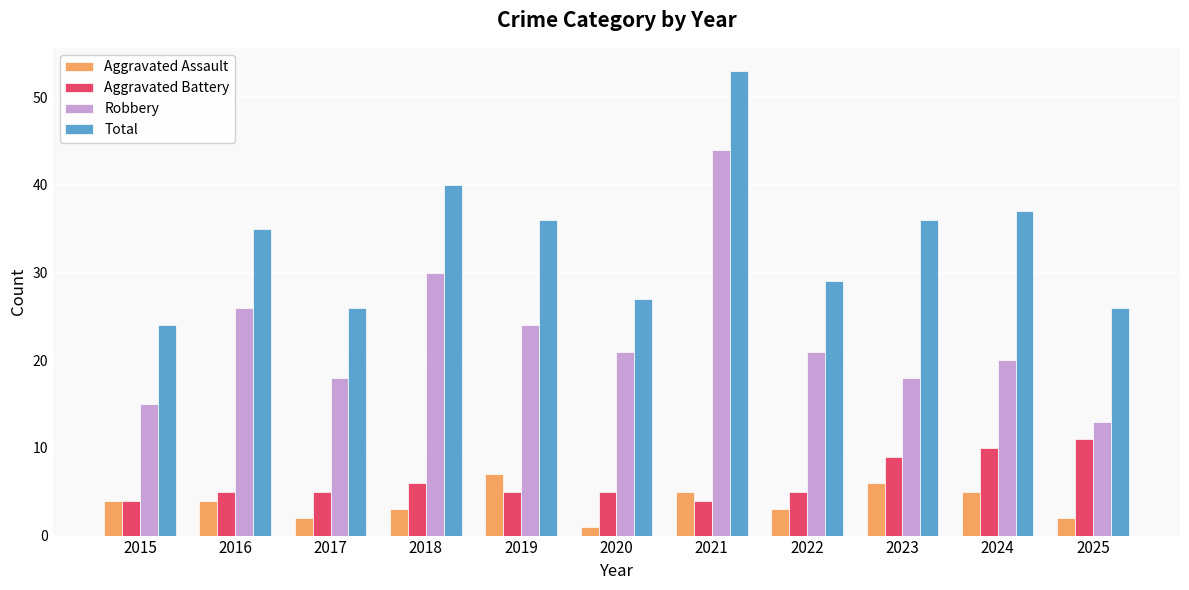

How many distinct data groups are displayed?

4